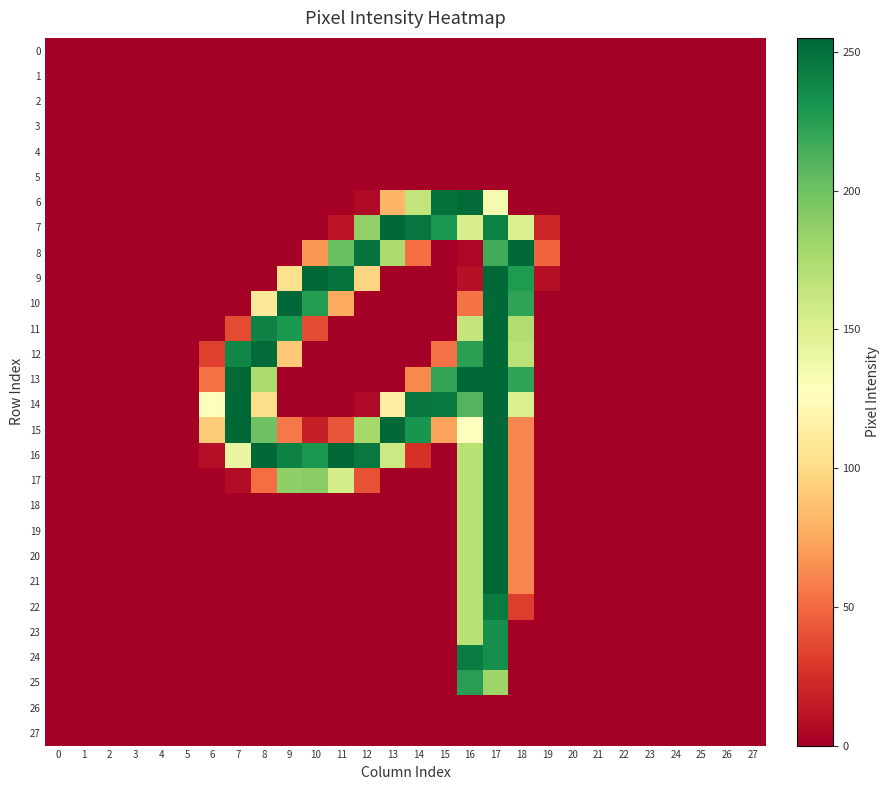

Which series changed the most between 14 and 20?

7